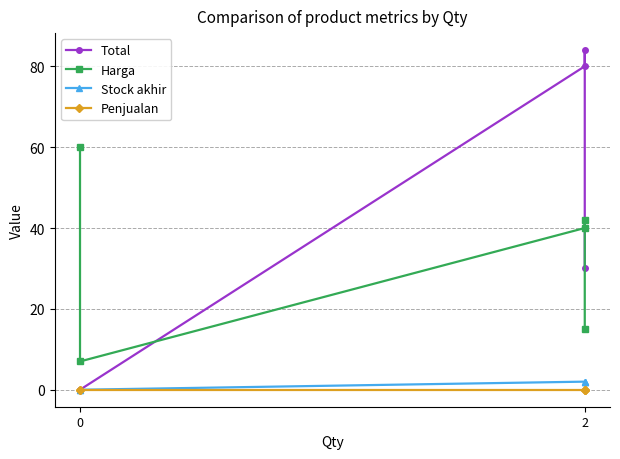

Which series changed the most between 0 and 2?

Total